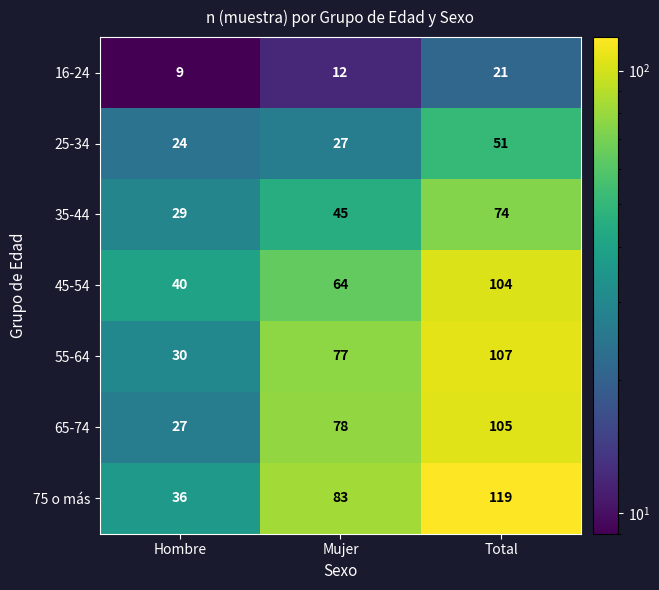

At how many categories does at least one series exceed 66?

2